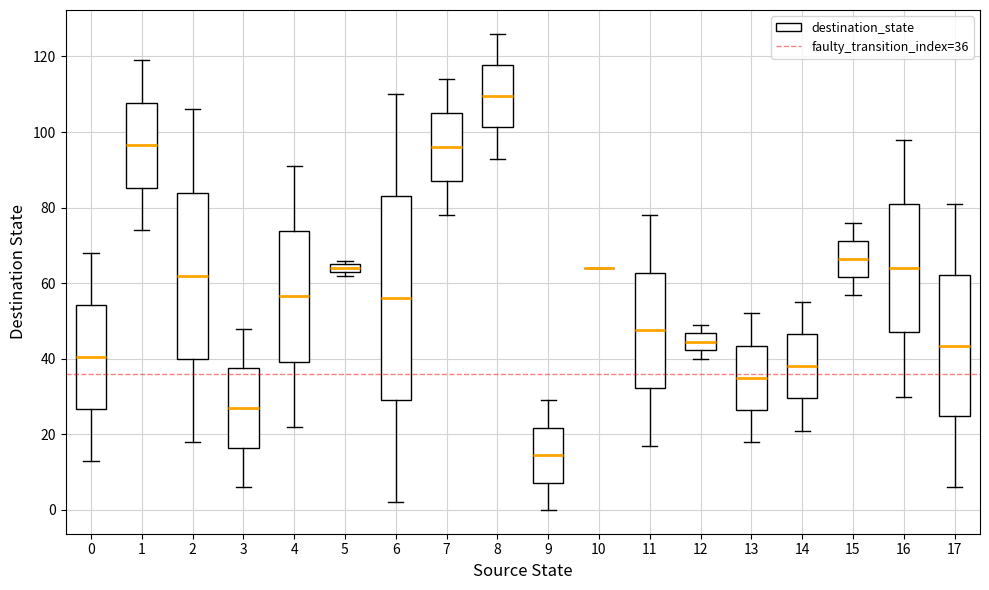

Where is the upper edge of the box at x = 13 on the y-axis? The values are not printed on the chart, so give them approximately, as read against the axis.

44